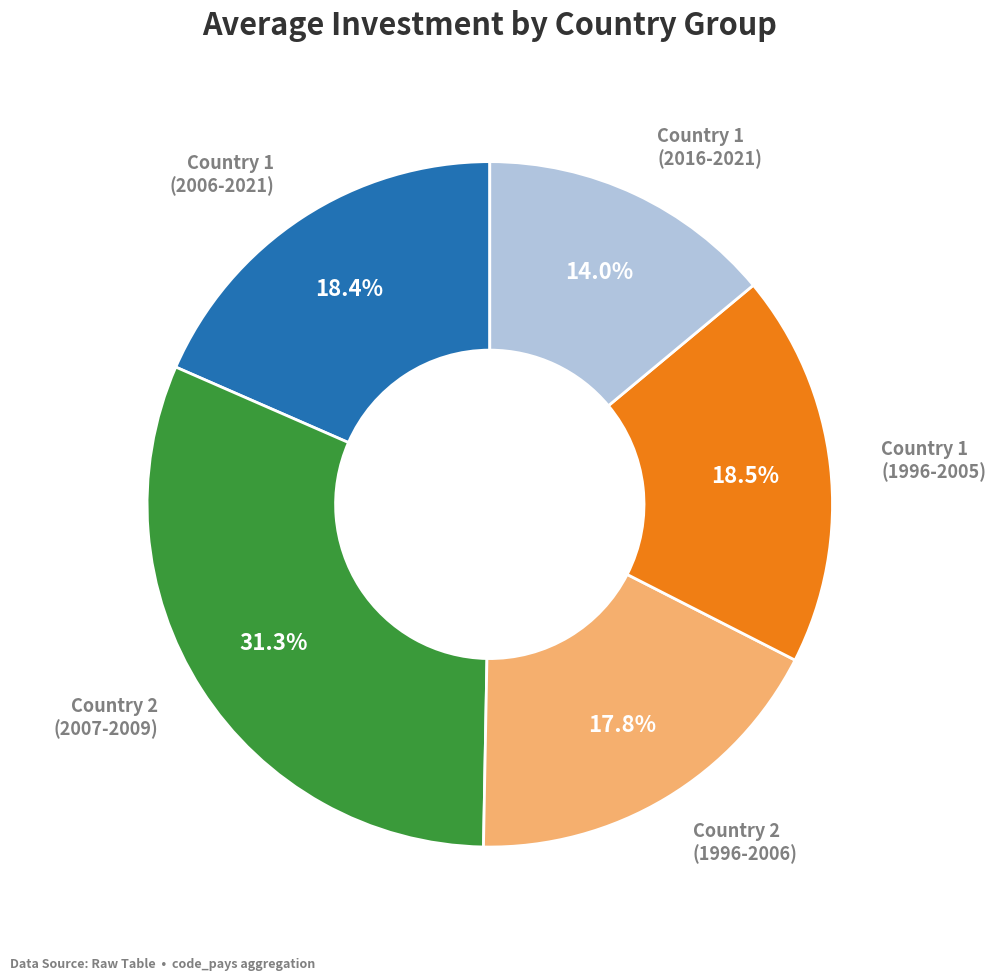

What is the total percentage of Country 2 (2007-2009) and Country 1 (1996-2005)?

49.8%